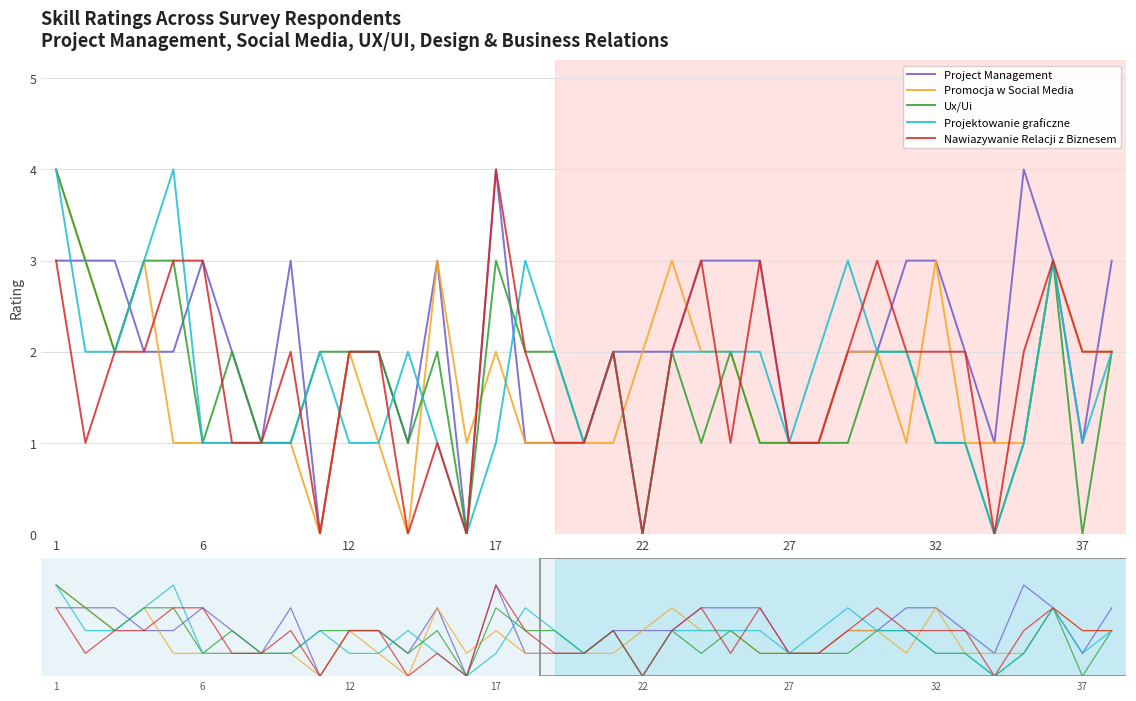

Rank the series by their maximum value, from lowest to highest.

Project Management, Promocja w Social Media, Ux/Ui, Projektowanie graficzne, Nawiazywanie Relacji z Biznesem